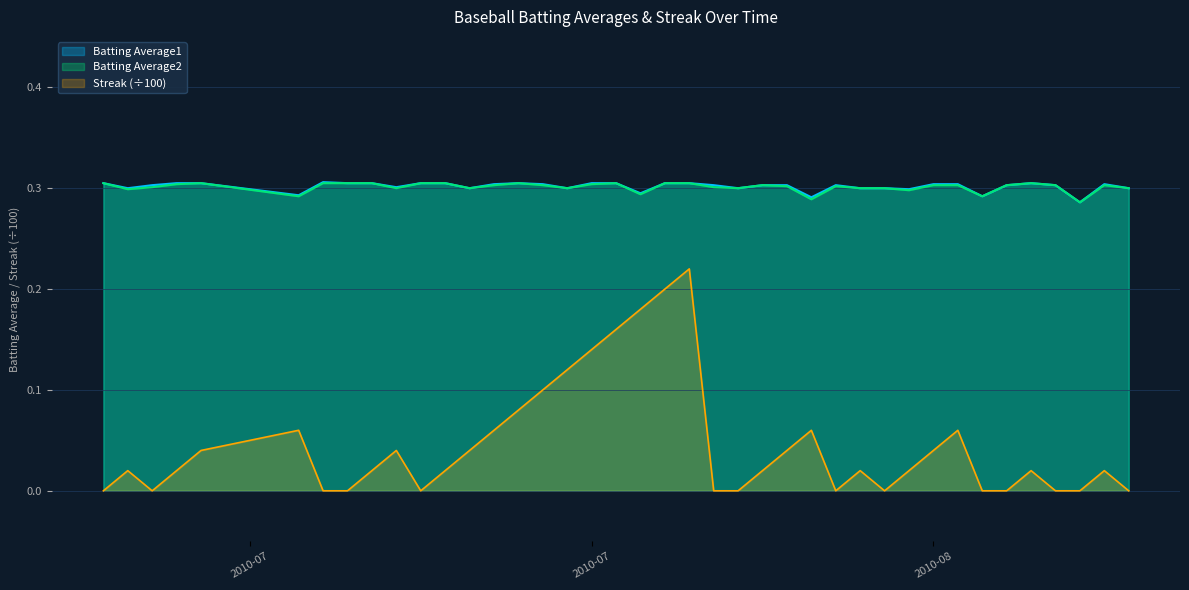

At which label does Batting Average1 reach its minimum?

2010-08-16